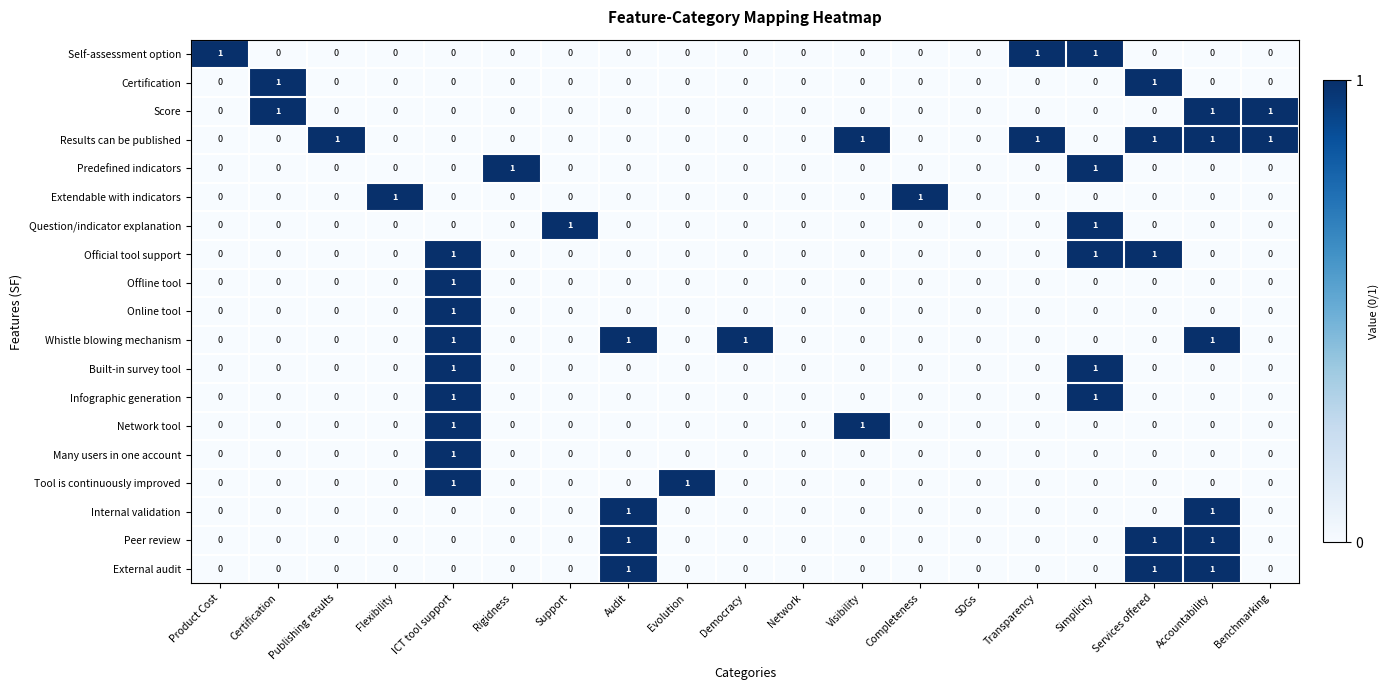

At which category is the sum across all series the highest?

ICT tool support